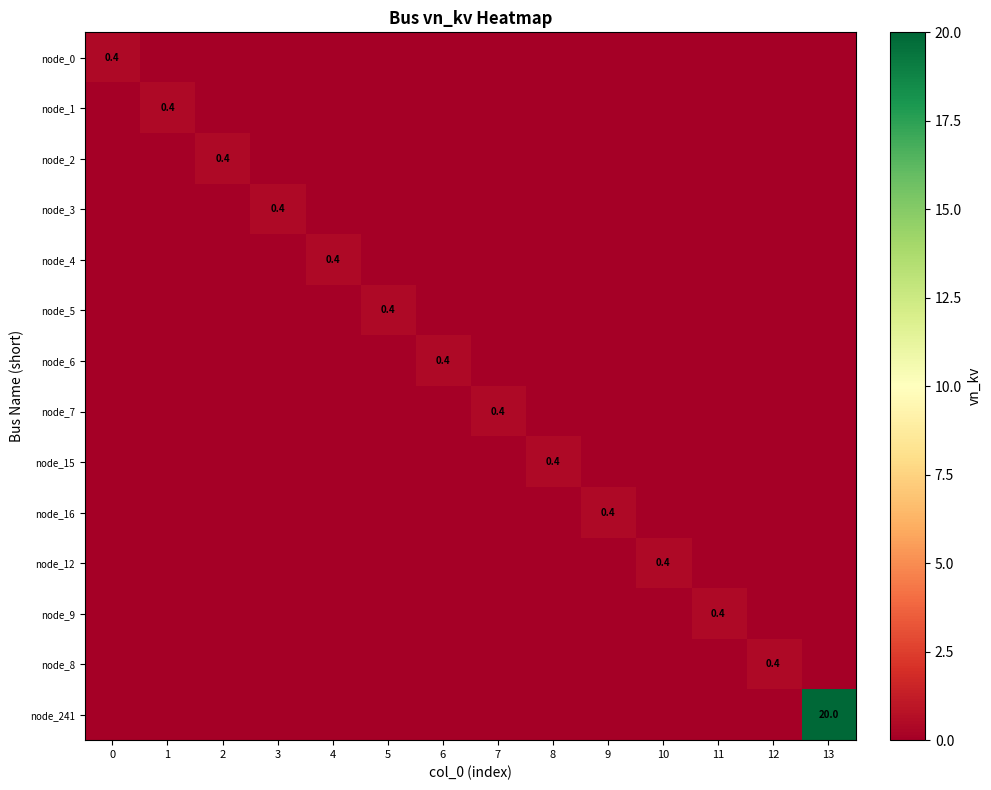

What is the total value across all series at 10?

0.4